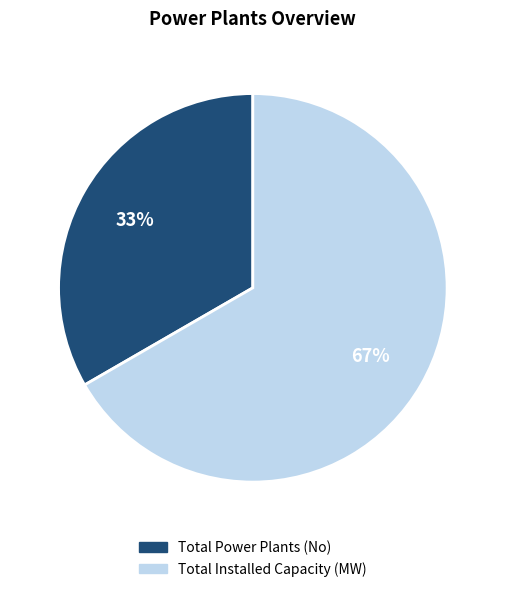

How many segments does this pie chart have?

2